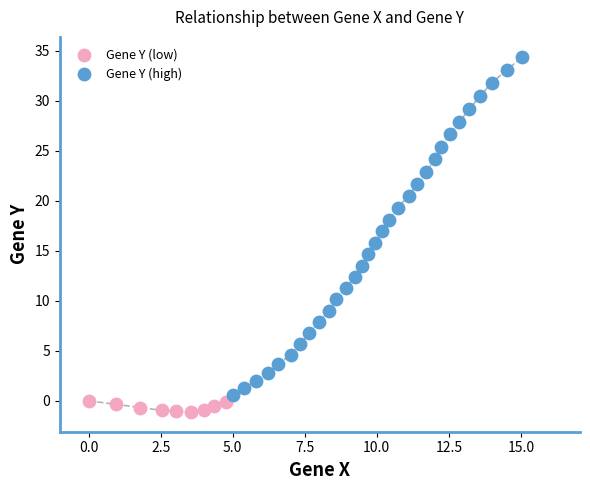

Which series reaches the maximum Y coordinate?

Gene Y (high)